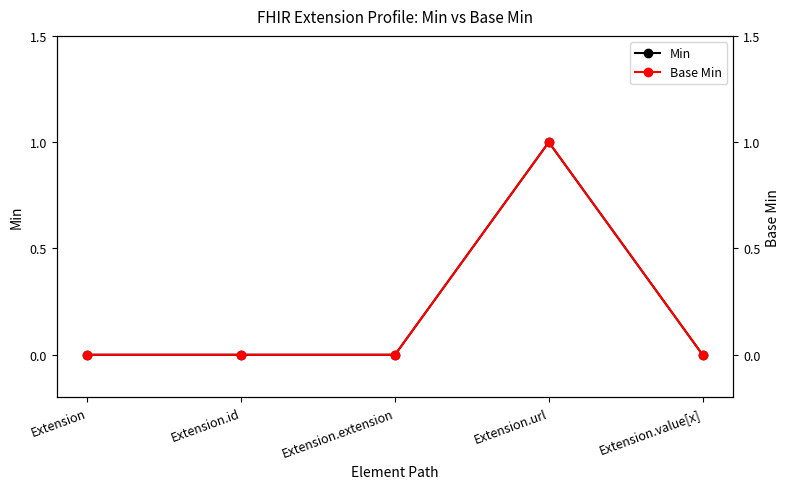

At Extension.id, list the series in order from largest to smallest.

Min, Base Min